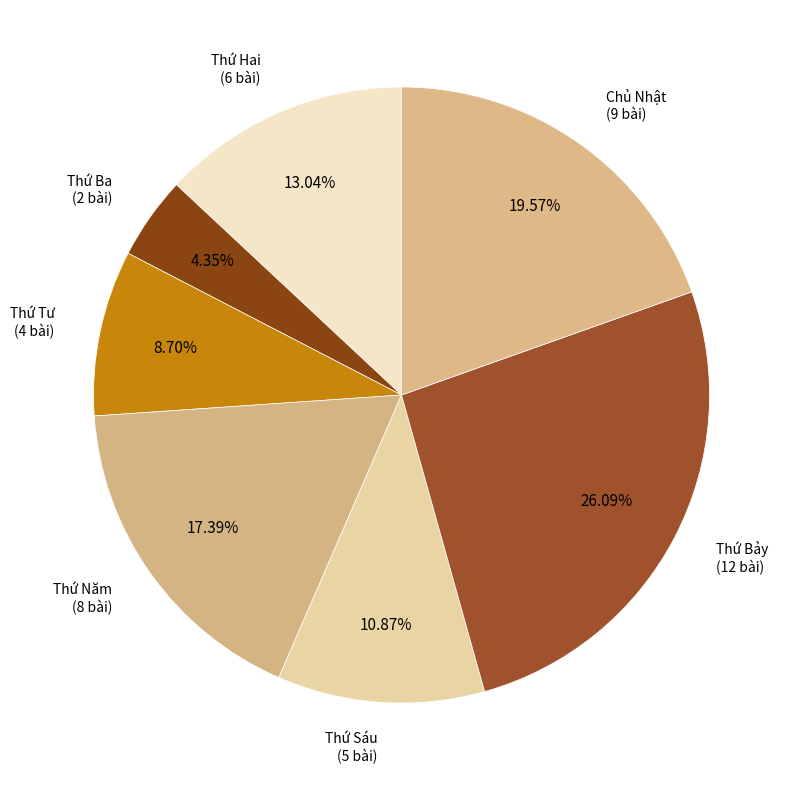

How many slices are in this pie chart?

7